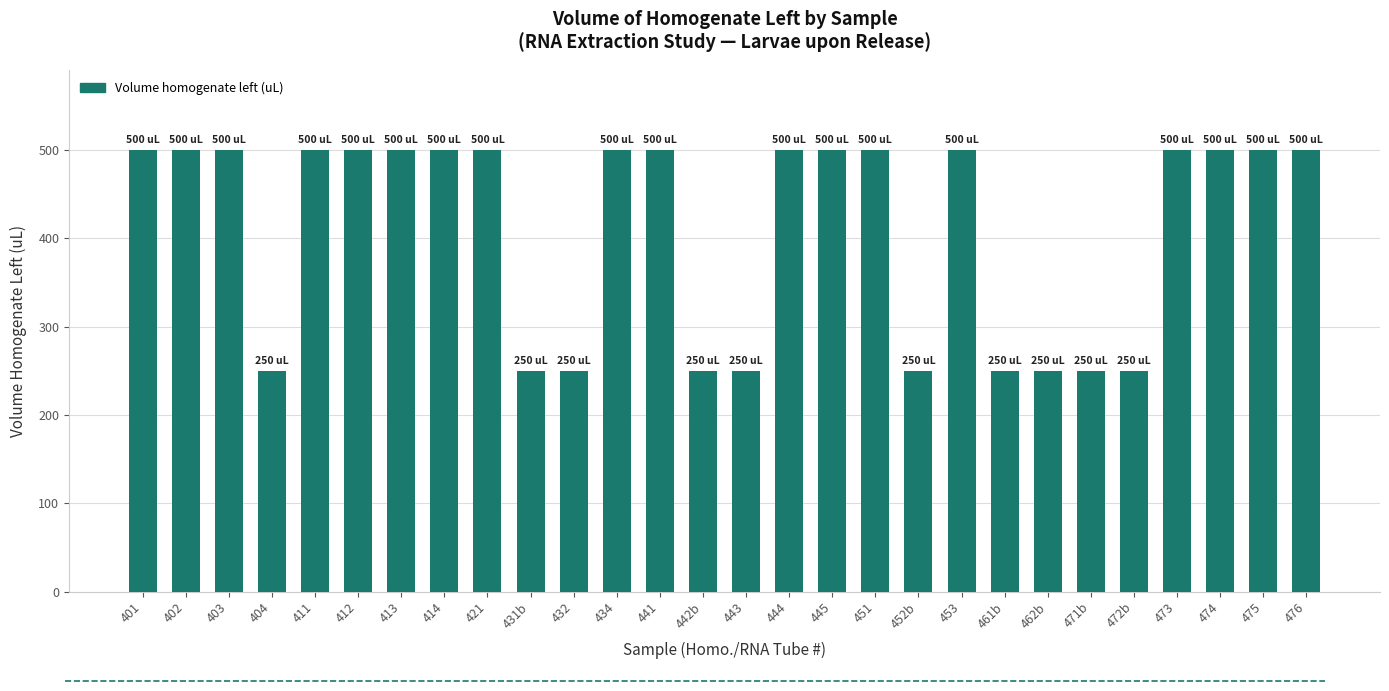

What is the label of the 2nd bar from the right?

475